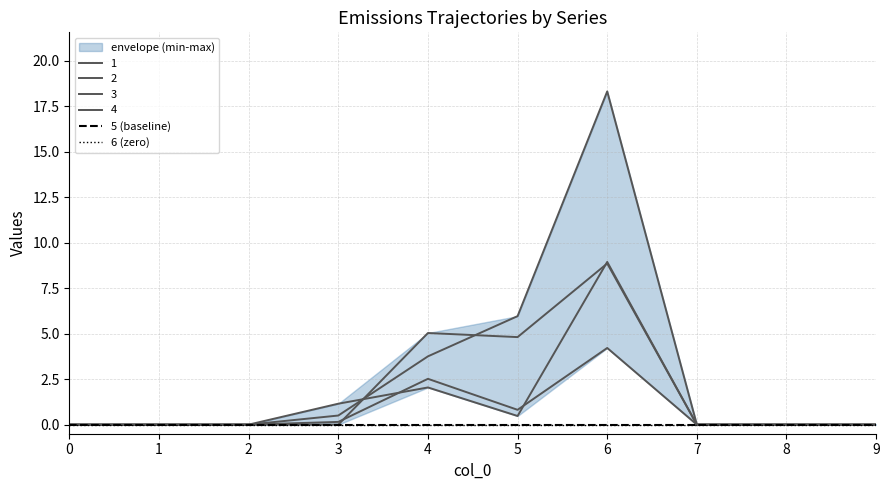

True or false: 4 and 2 cross at least once.

False